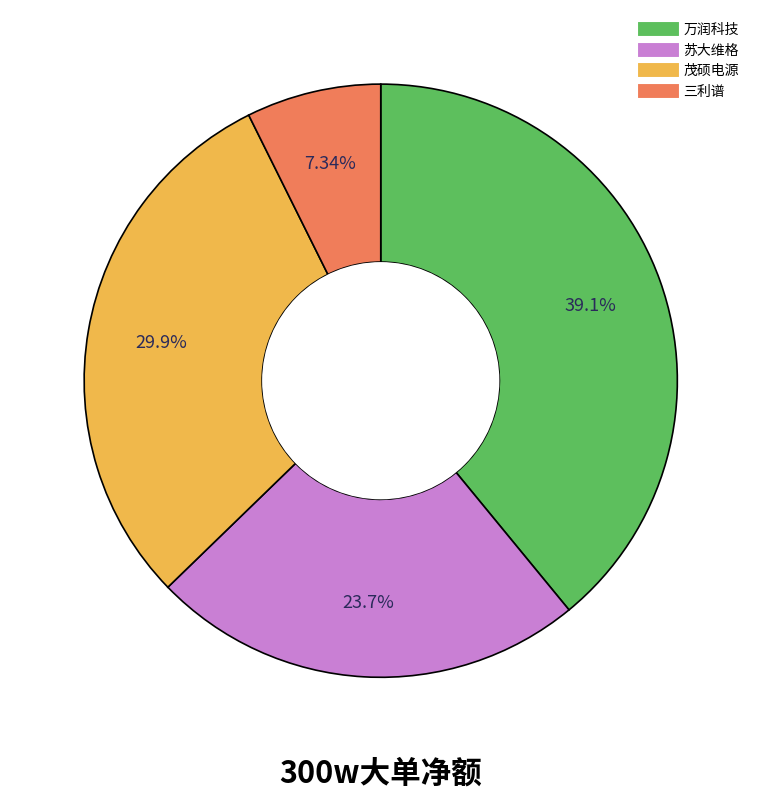

Is there any slice that represents more than half of the pie?

No